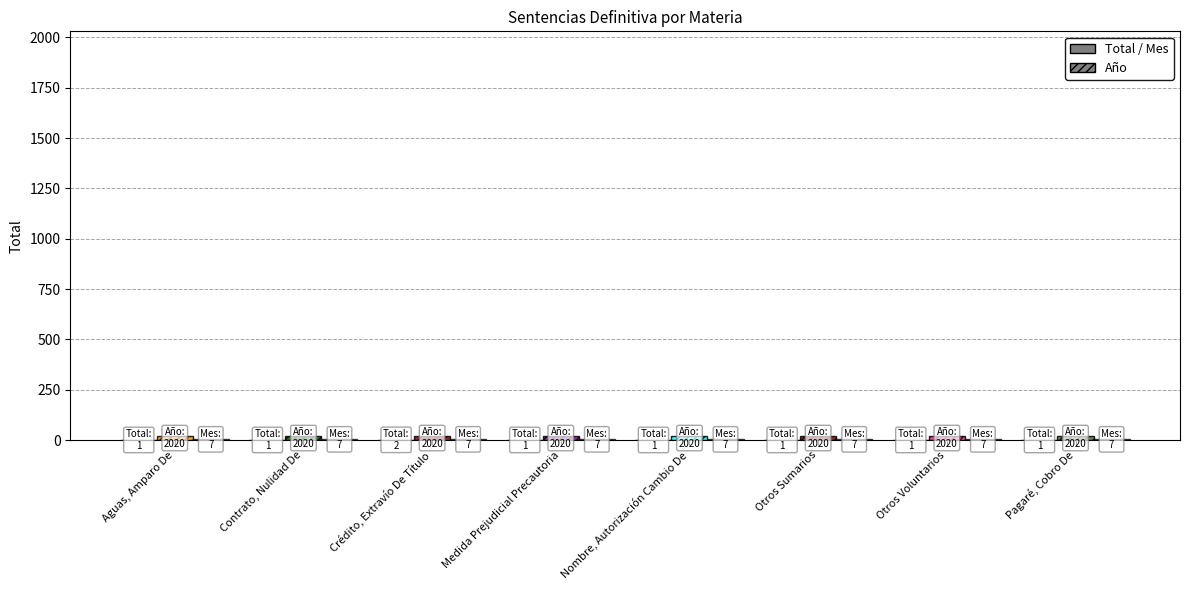

Reading left to right, transcribe all the data shown in this chart.

Total: Aguas, Amparo De=1	Contrato, Nulidad De=1	Crédito, Extravío De Título=2	Medida Prejudicial Precautoria=1	Nombre, Autorización Cambio De=1	Otros Sumarios=1	Otros Voluntarios=1	Pagaré, Cobro De=1
Año (mod 100): Aguas, Amparo De=20	Contrato, Nulidad De=20	Crédito, Extravío De Título=20	Medida Prejudicial Precautoria=20	Nombre, Autorización Cambio De=20	Otros Sumarios=20	Otros Voluntarios=20	Pagaré, Cobro De=20
Mes: Aguas, Amparo De=7	Contrato, Nulidad De=7	Crédito, Extravío De Título=7	Medida Prejudicial Precautoria=7	Nombre, Autorización Cambio De=7	Otros Sumarios=7	Otros Voluntarios=7	Pagaré, Cobro De=7